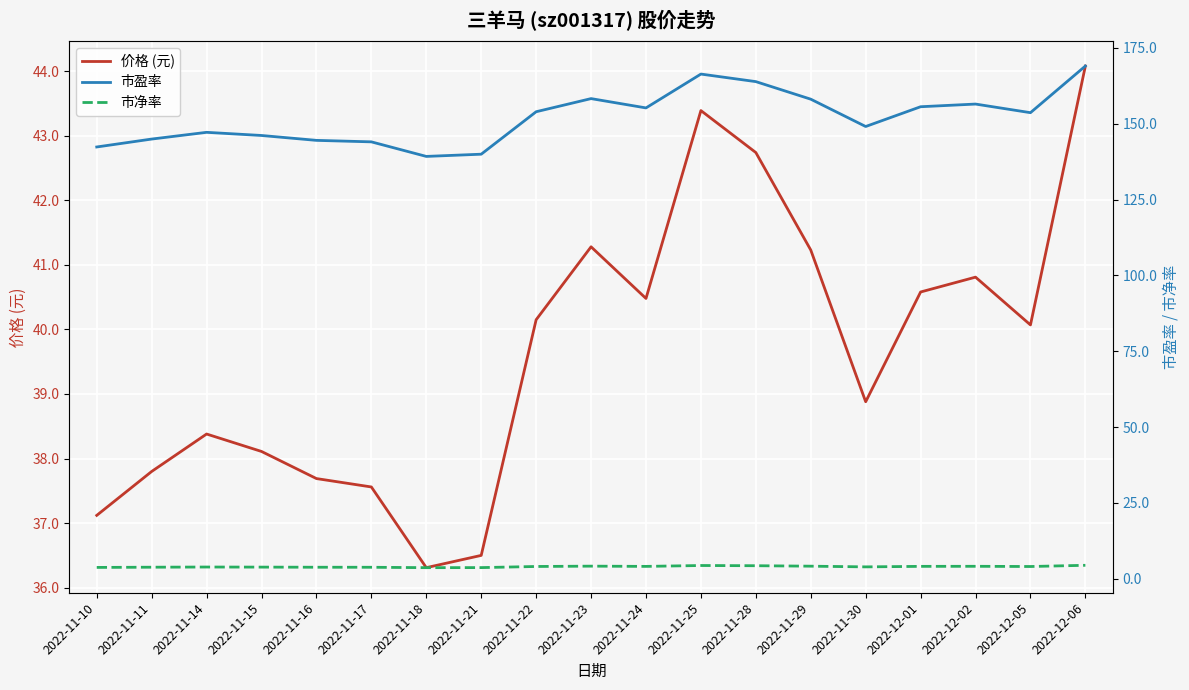

True or false: 市盈率 and 价格 (元) cross at least once.

False